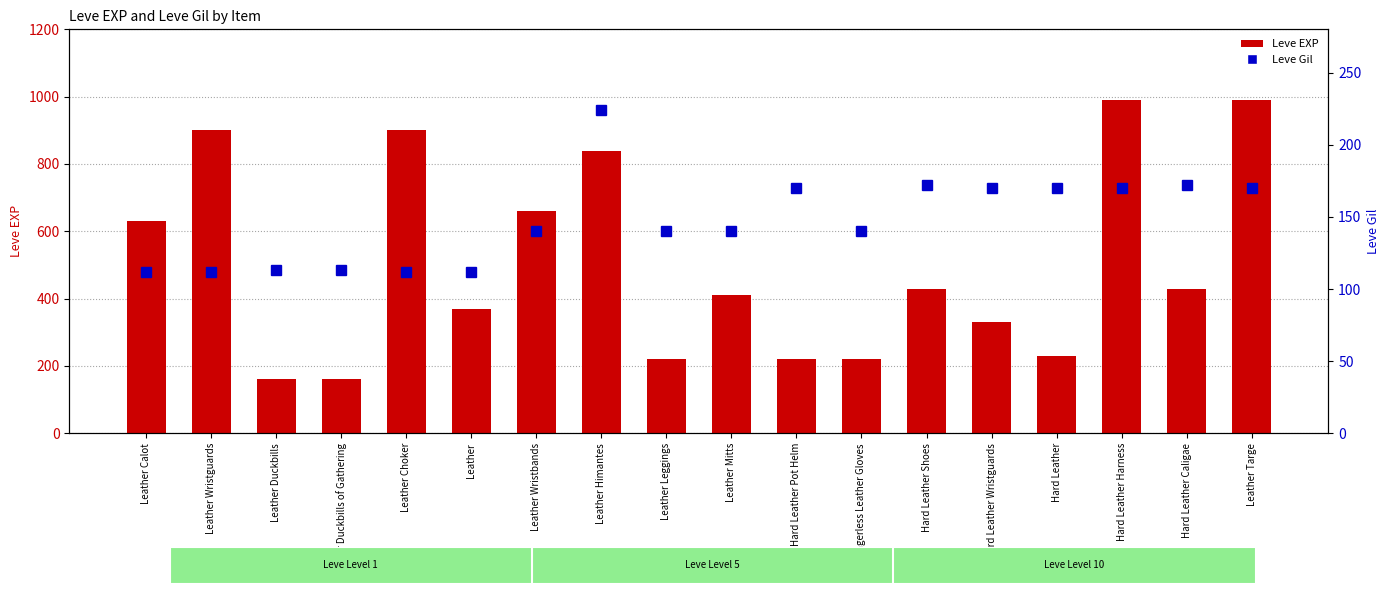

How many values in the Leve EXP series exceed 430?

7